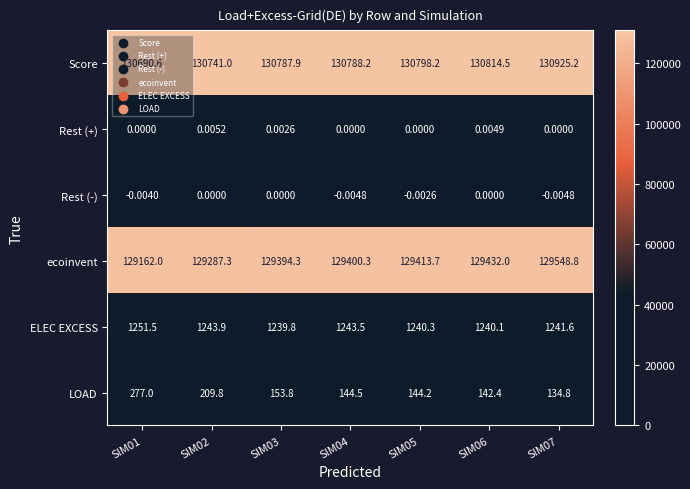

Which series has the widest spread of values?

ecoinvent